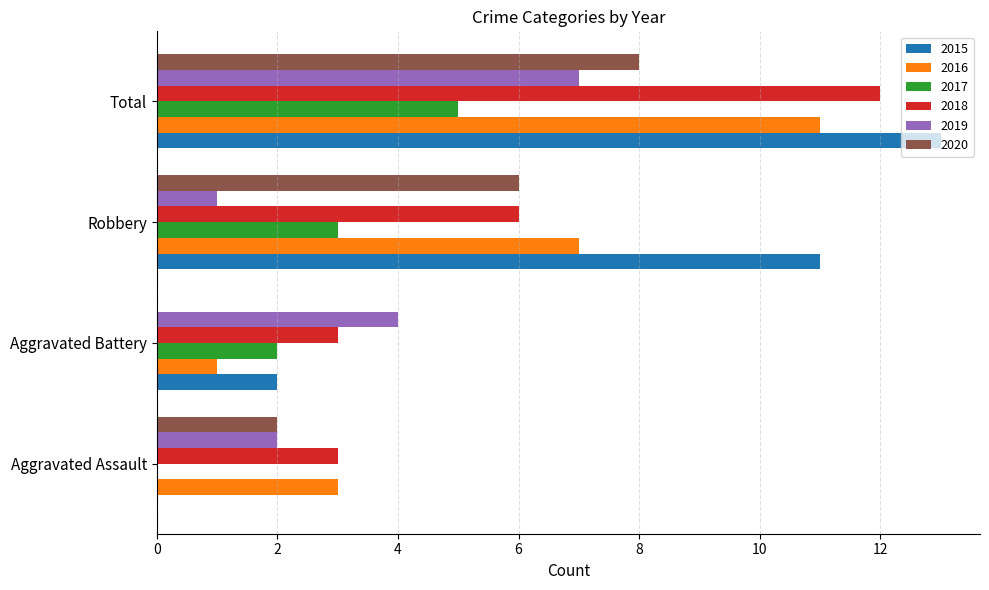

True or false: 2020 has a value of 2 at Aggravated Assault.

True